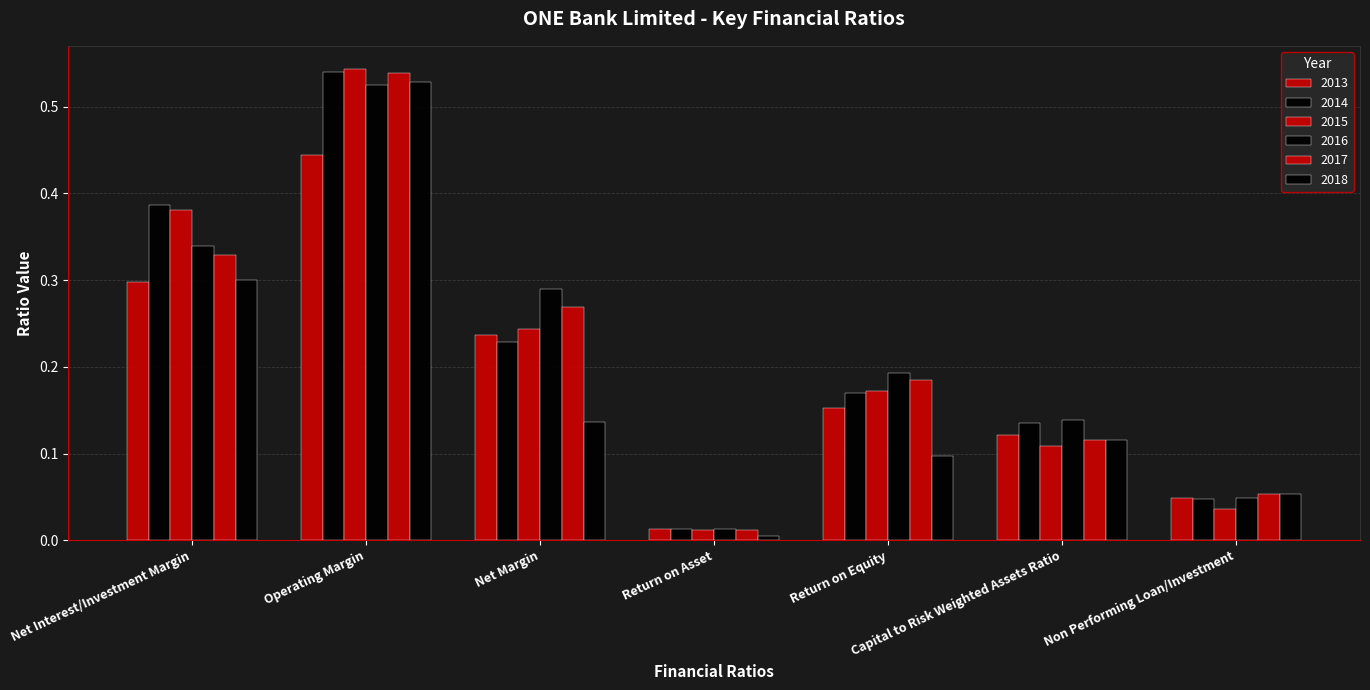

Count the number of data series in this chart.

6